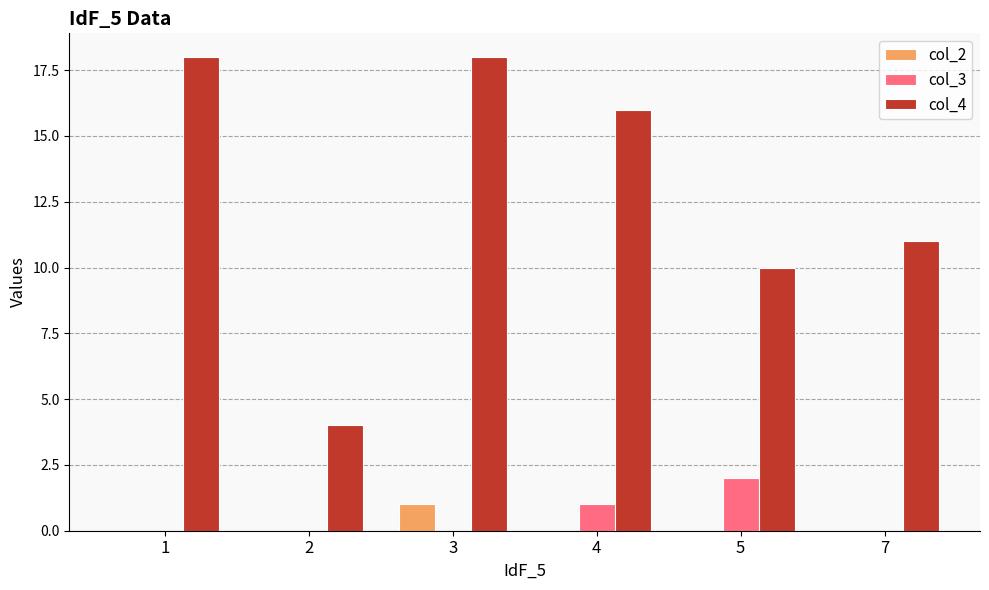

True or false: col_3 has a value of 1 at 3.

False